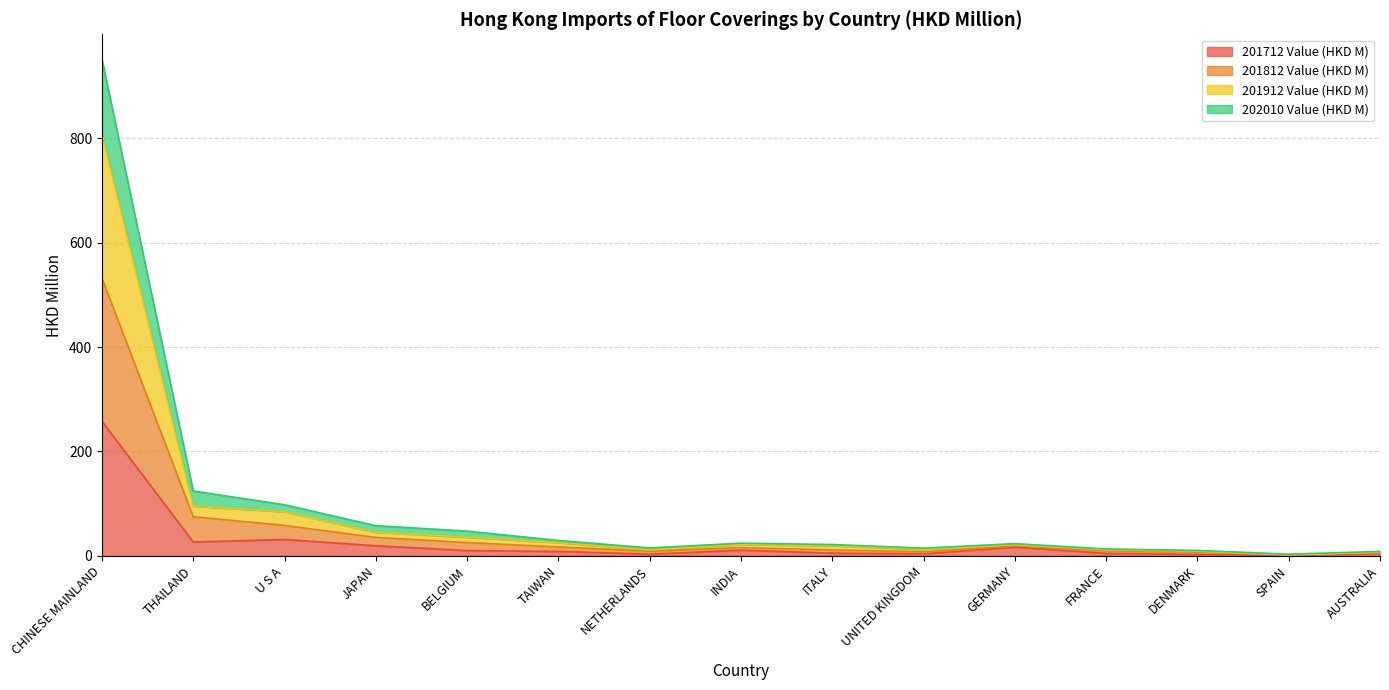

At which category is the sum across all series the highest?

CHINESE MAINLAND